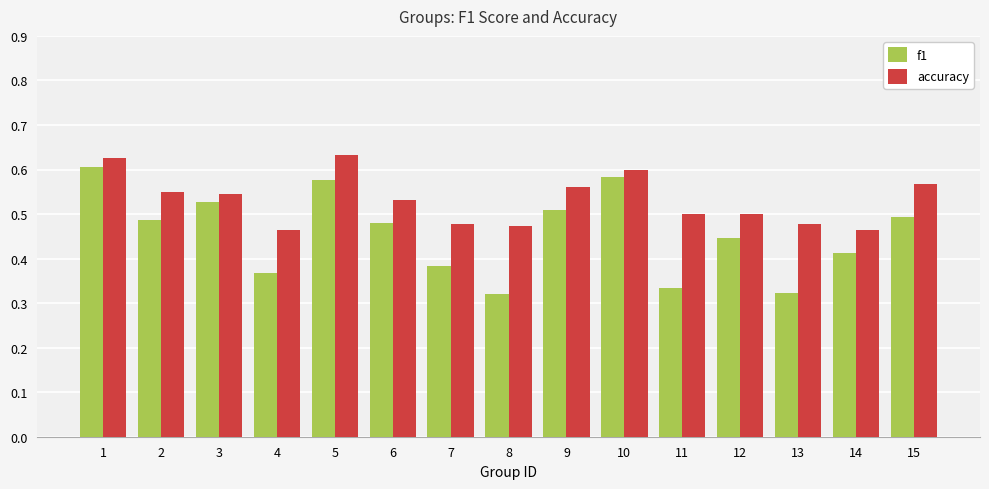

What are all the series names shown in the legend?

f1, accuracy